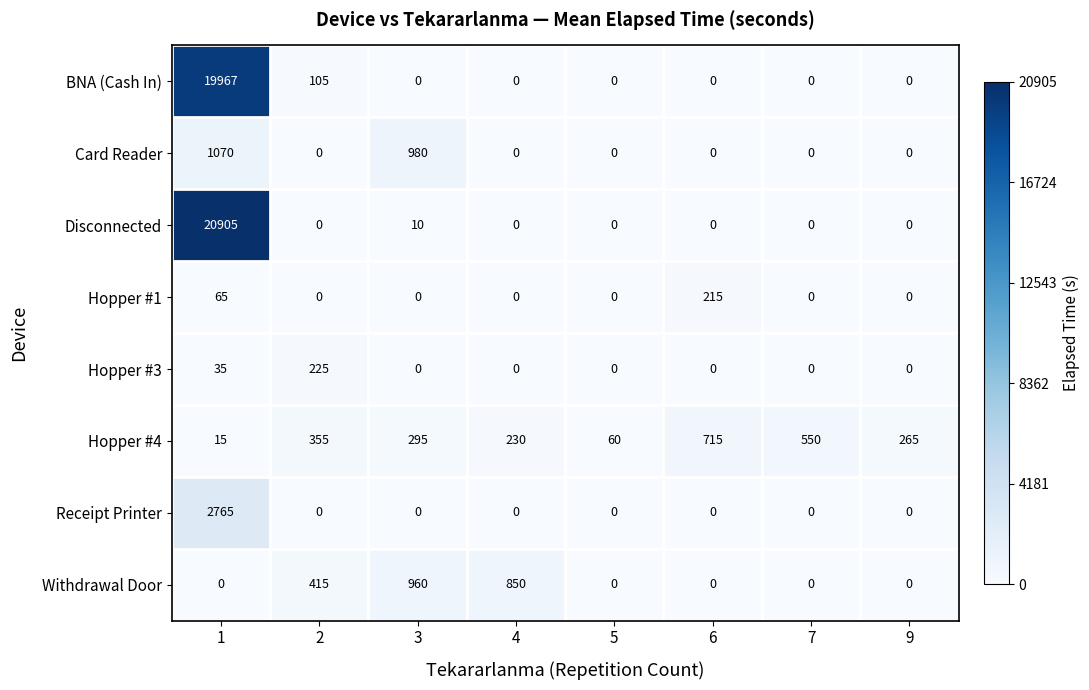

The value of Receipt Printer at 3 is 869. True or false?

False